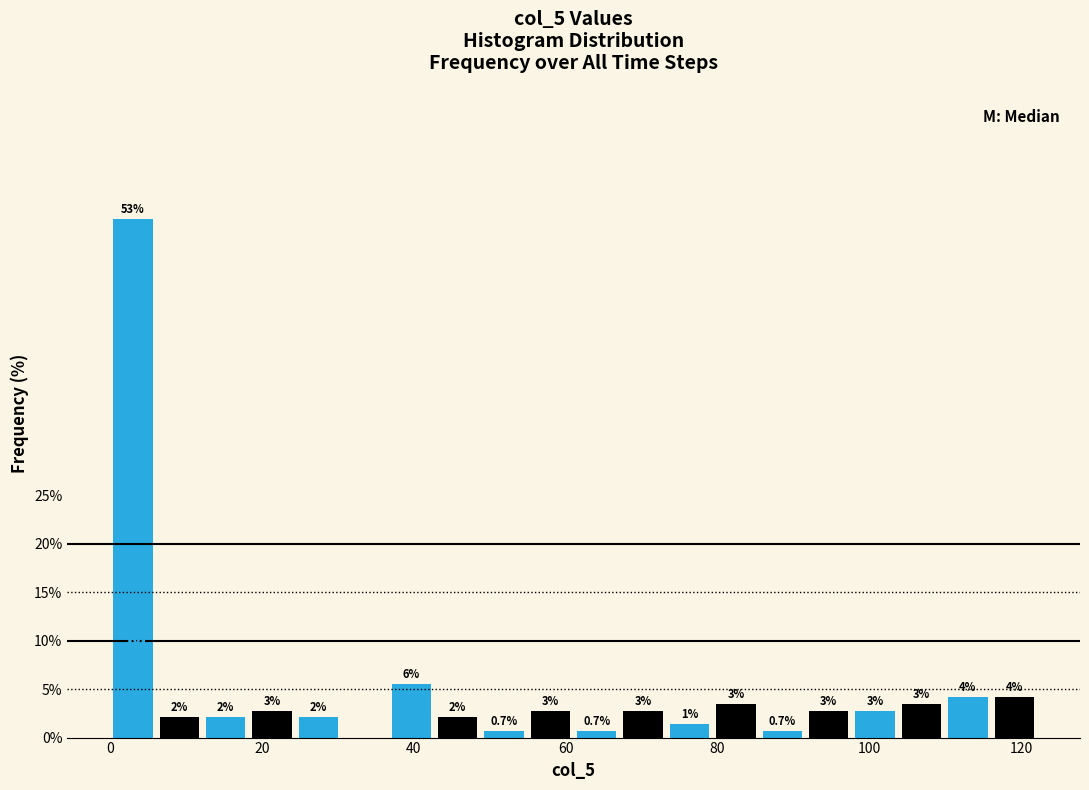

Read against the x-axis, roughly where is the centre of the tallest bar?

4